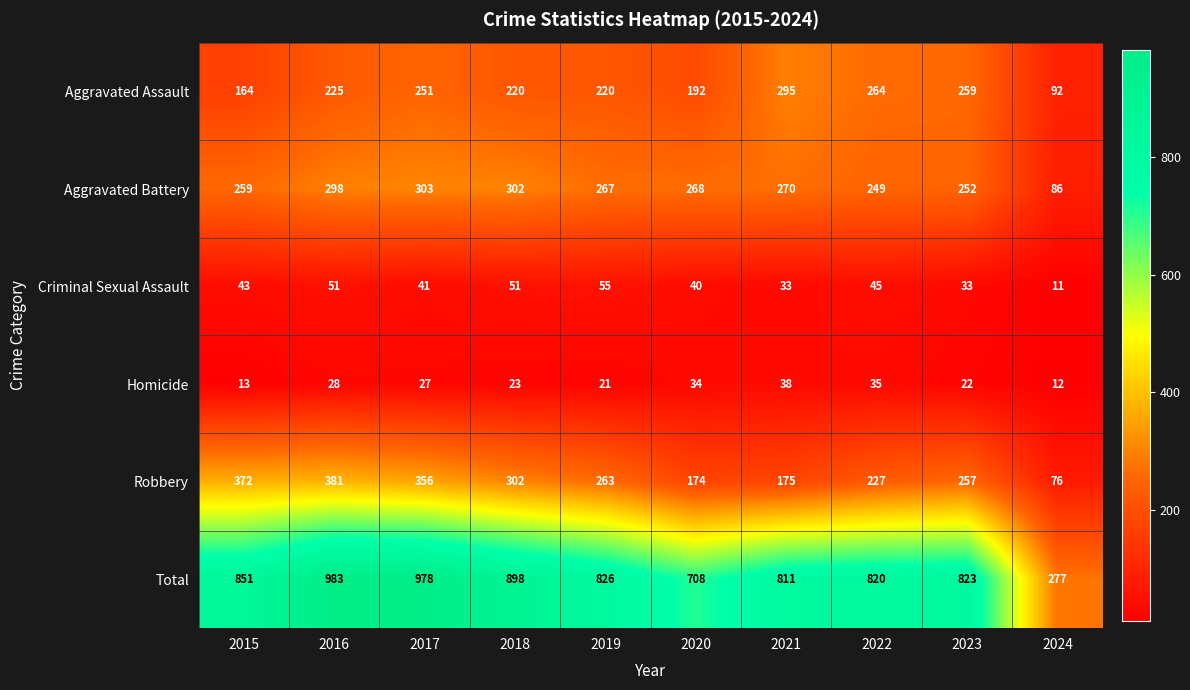

Which category has the highest value in the Aggravated Assault series?

2021